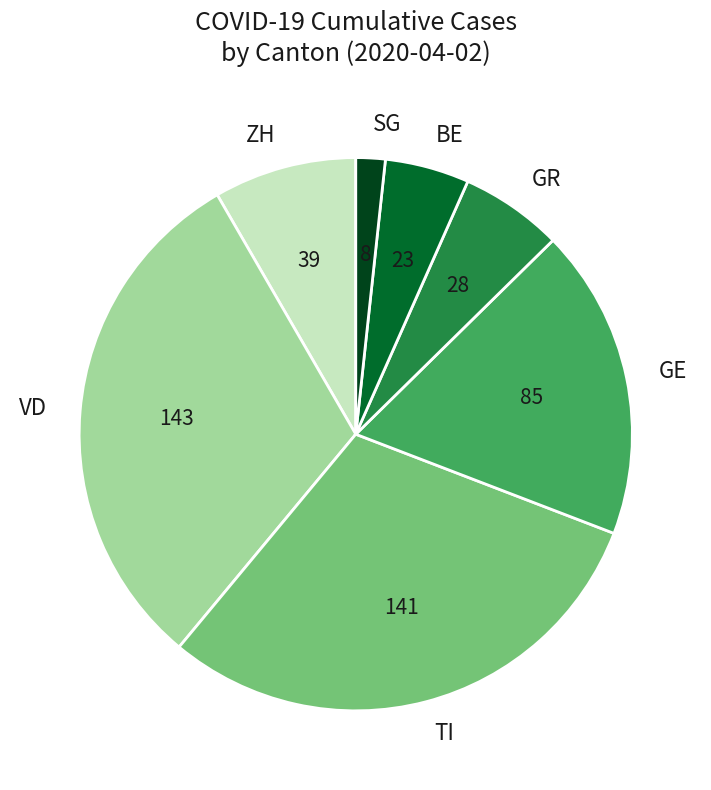

The GE slice represents 32% of the pie. True or false?

False